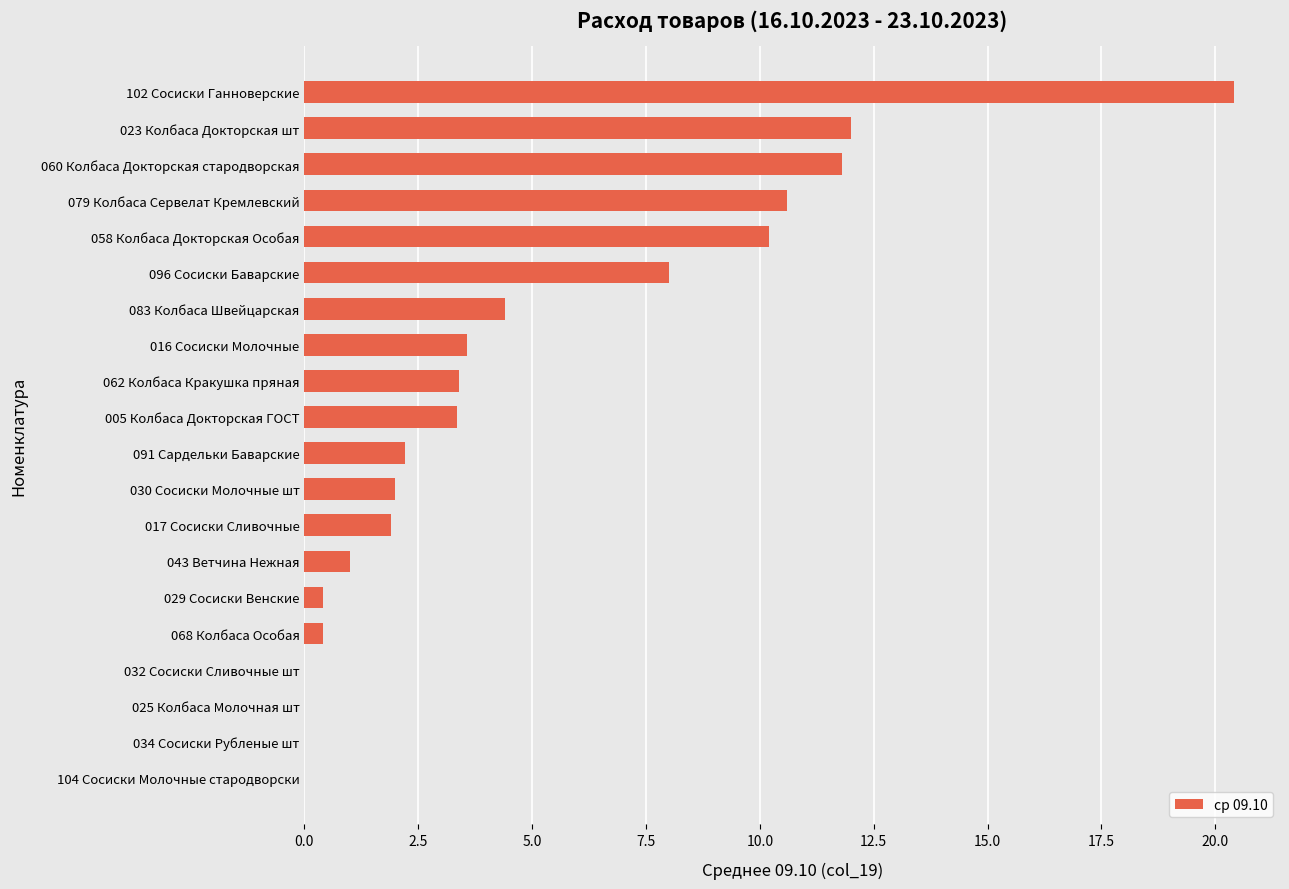

What is the sum of all values?

95.6